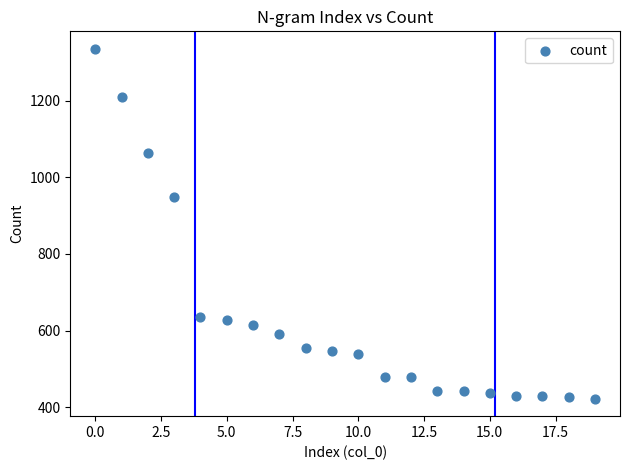

What is the range of Y values (max minus min)?

914